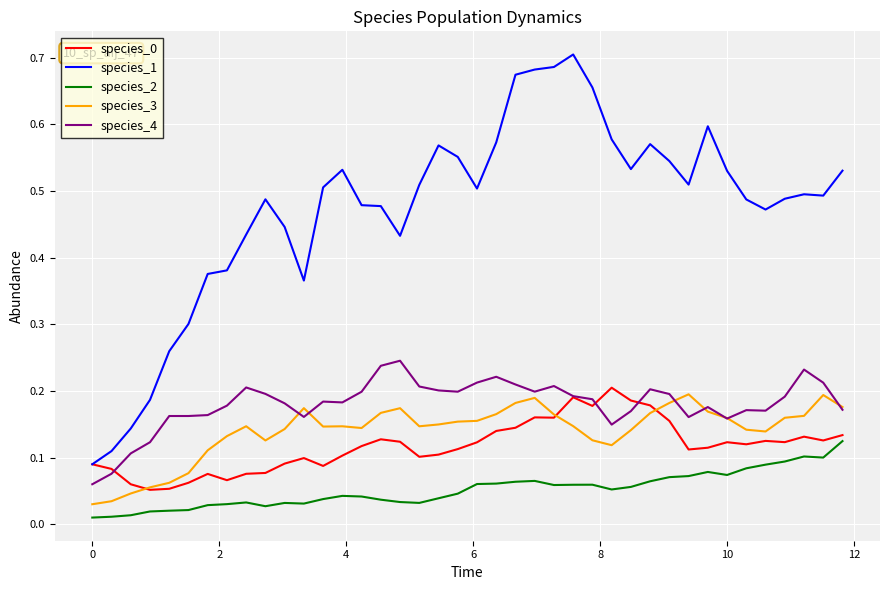

Which series has the largest total across all categories?

species_1